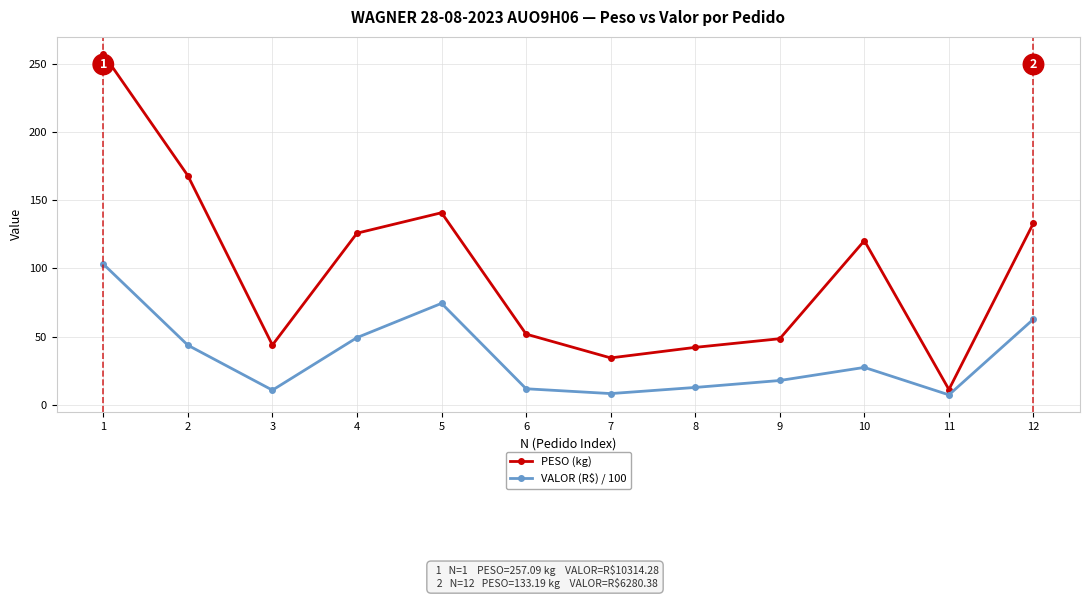

The PESO (kg) series shows 133.2 at 12. True or false?

True